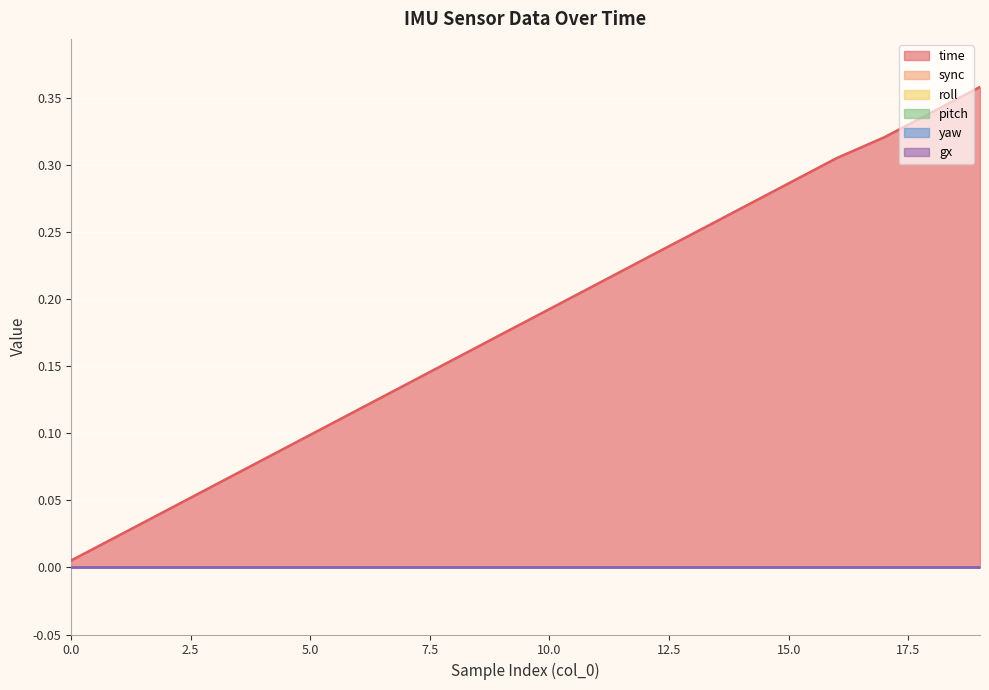

Is it true that gx equals 0.0 at 12?

True